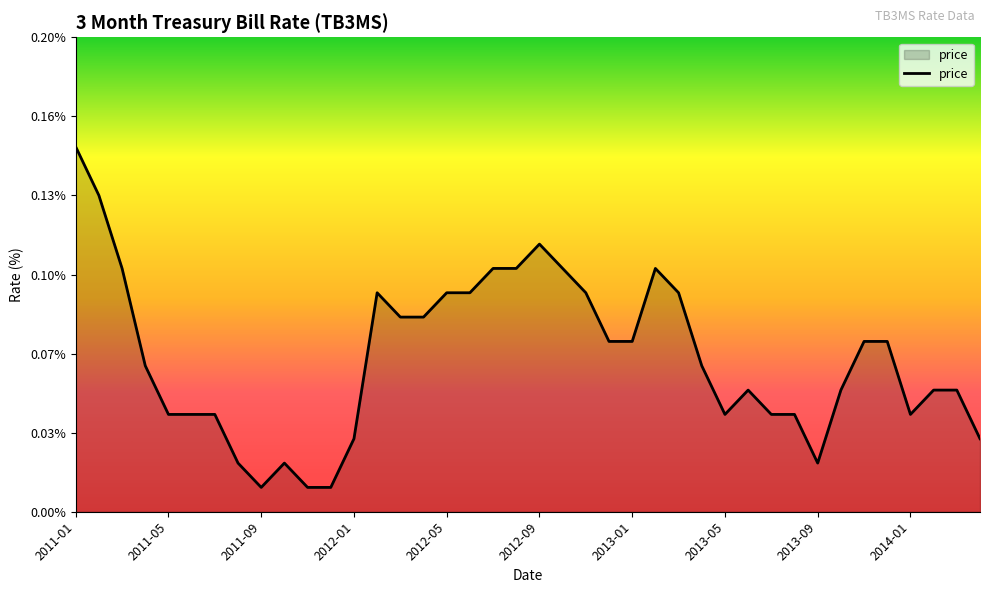

List the labels in order of value, largest first.

2011-01, 2011-02, 2012-09, 2011-03, 2012-07, 2012-08, 2012-10, 2013-02, 2012-02, 2012-05, 2012-06, 2012-11, 2013-03, 2012-03, 2012-04, 2012-12, 2013-01, 2013-11, 2013-12, 2011-04, 2013-04, 2013-06, 2013-10, 2014-02, 2014-03, 2011-05, 2011-06, 2011-07, 2013-05, 2013-07, 2013-08, 2014-01, 2012-01, 2014-04, 2011-08, 2011-10, 2013-09, 2011-09, 2011-11, 2011-12